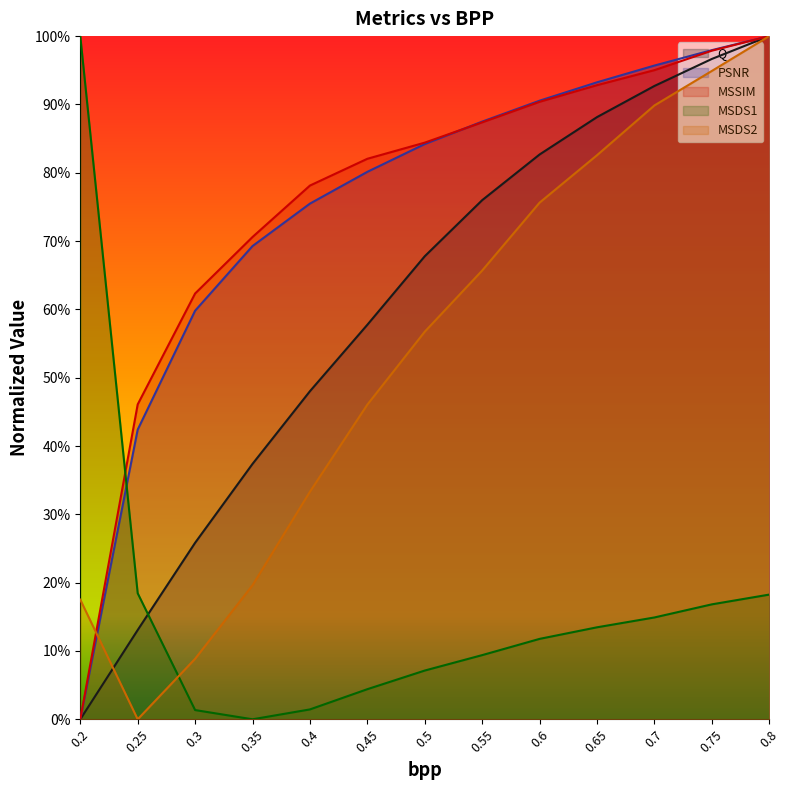

The MSSIM series shows 0.6 at 0.75. True or false?

False